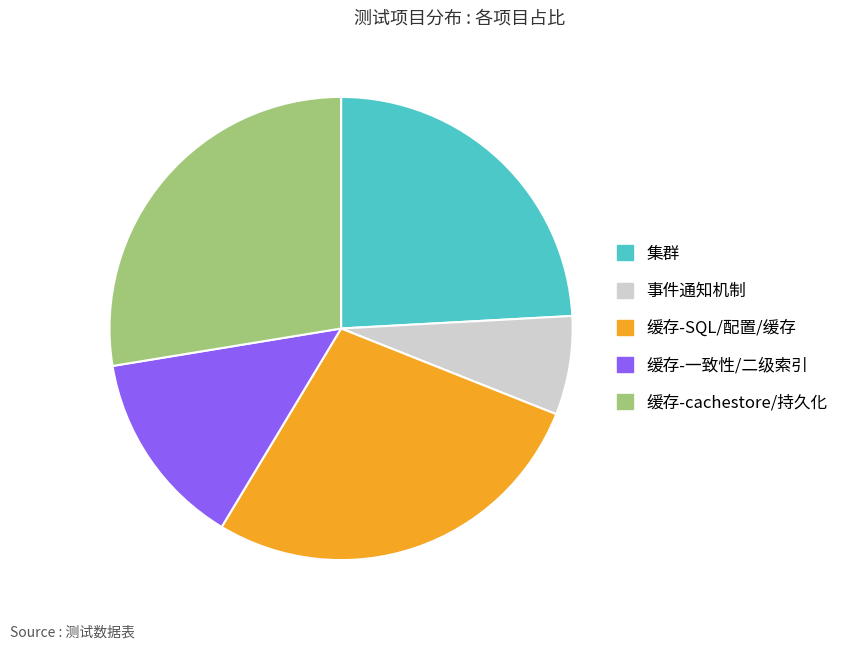

The 缓存-cachestore/持久化 slice represents 28% of the pie. True or false?

True